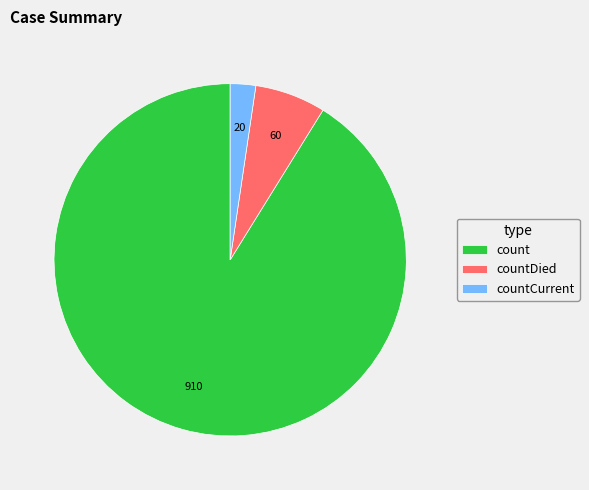

Do countDied and countCurrent together represent more than half of the pie?

No